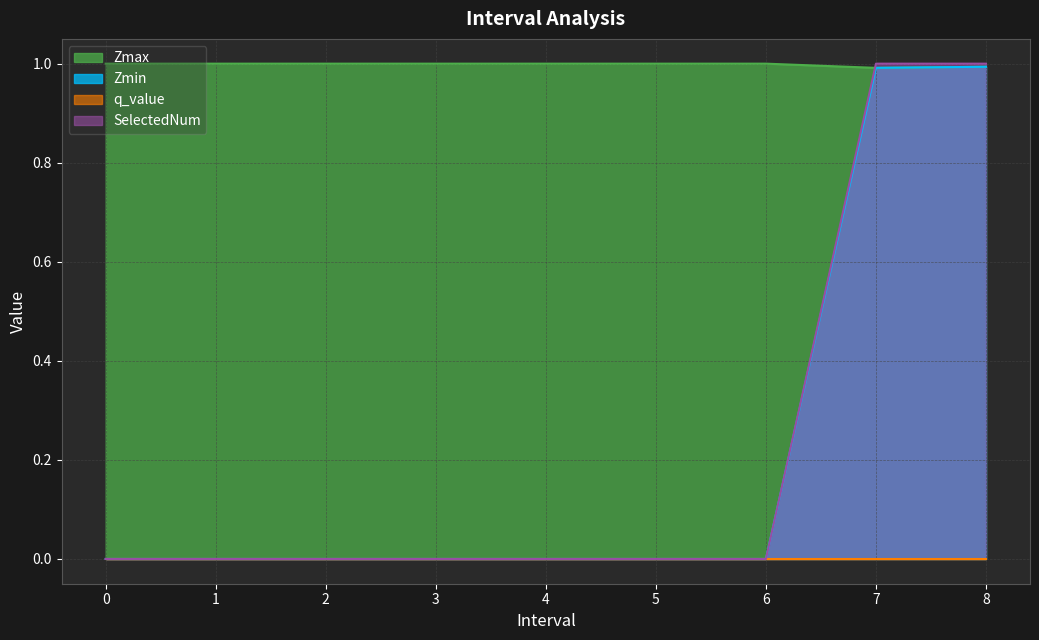

How many times do SelectedNum and Zmax cross each other?

1